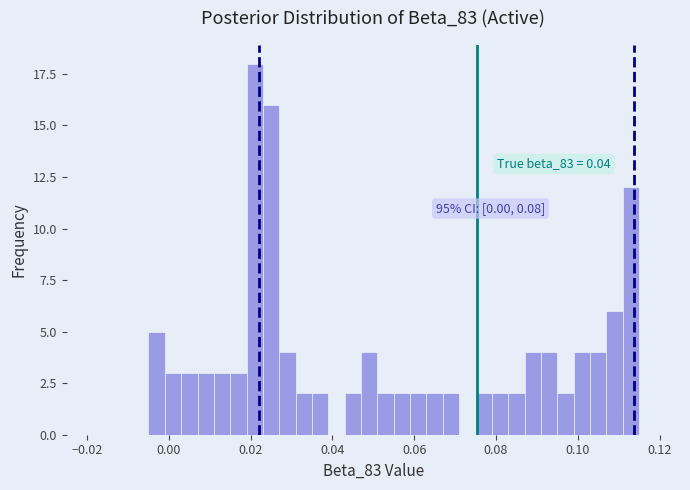

Read against the x-axis, roughly where is the centre of the tallest bar?

0.022